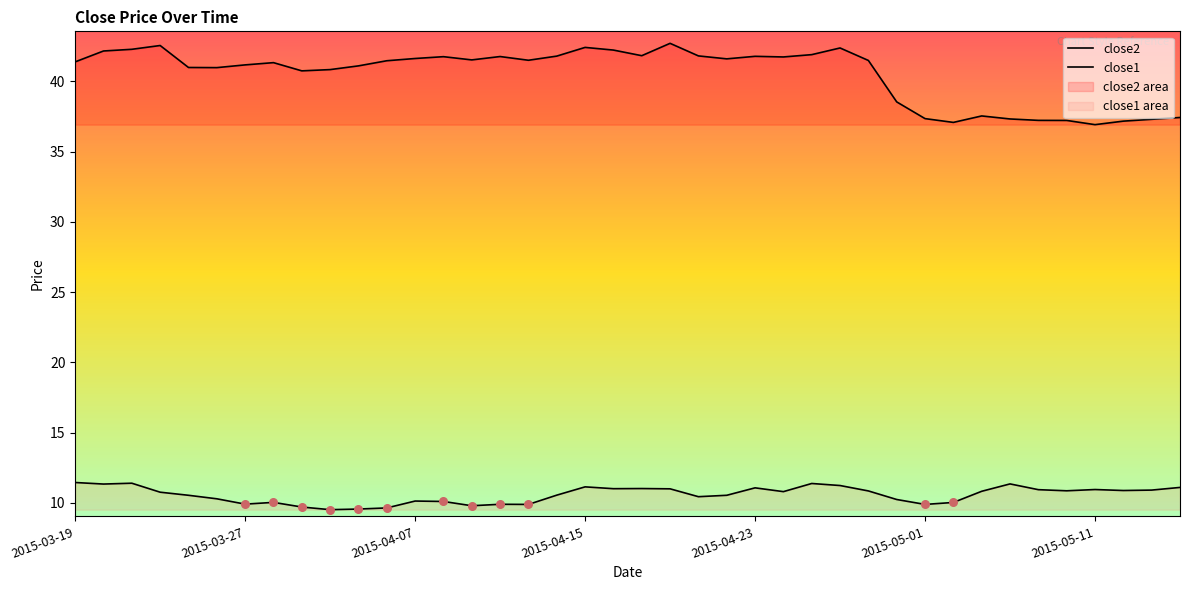

What are all the series names shown in the legend?

close2, close1